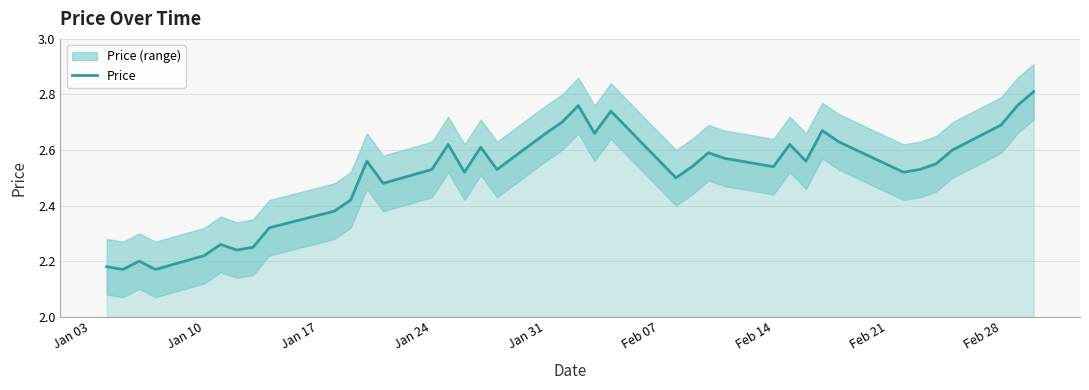

What is the minimum value shown in the chart?

2.2